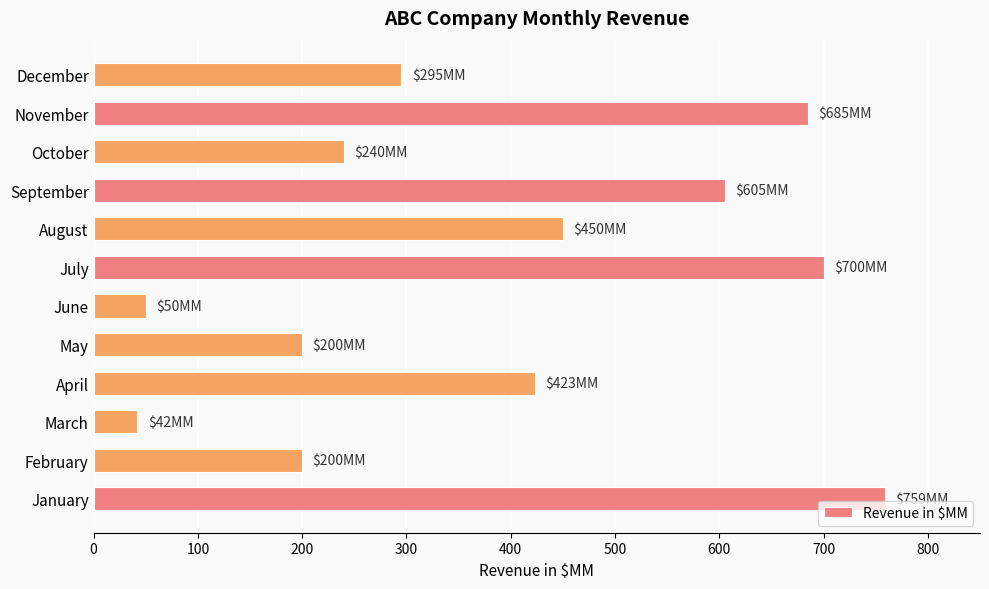

How many data points are less than 423?

6